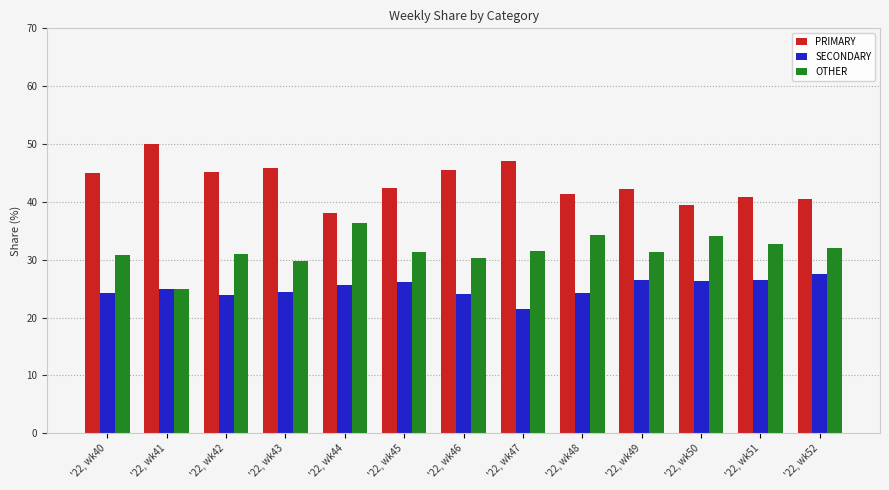

List the series in order of their peak value, lowest first.

SECONDARY, OTHER, PRIMARY